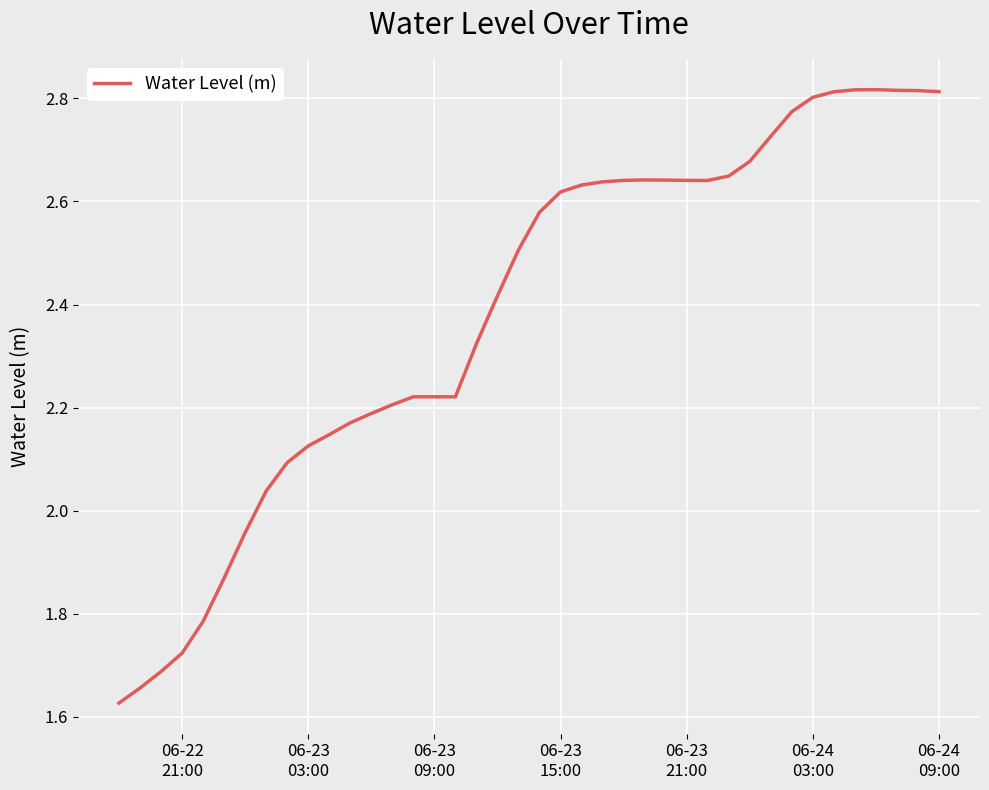

What is the difference between the maximum and second lowest values?

1.2